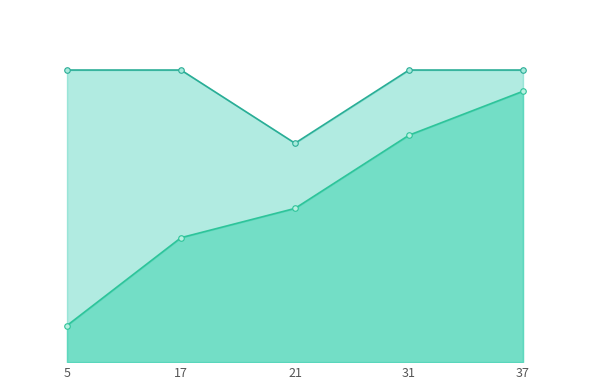

At which label does store_id first exceed 21?

31